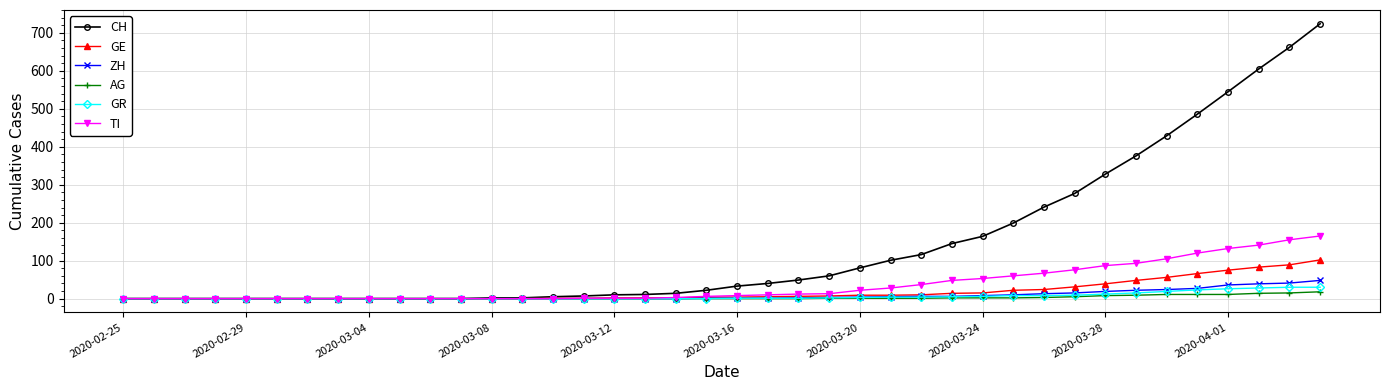

What is the maximum value shown in the chart?

724